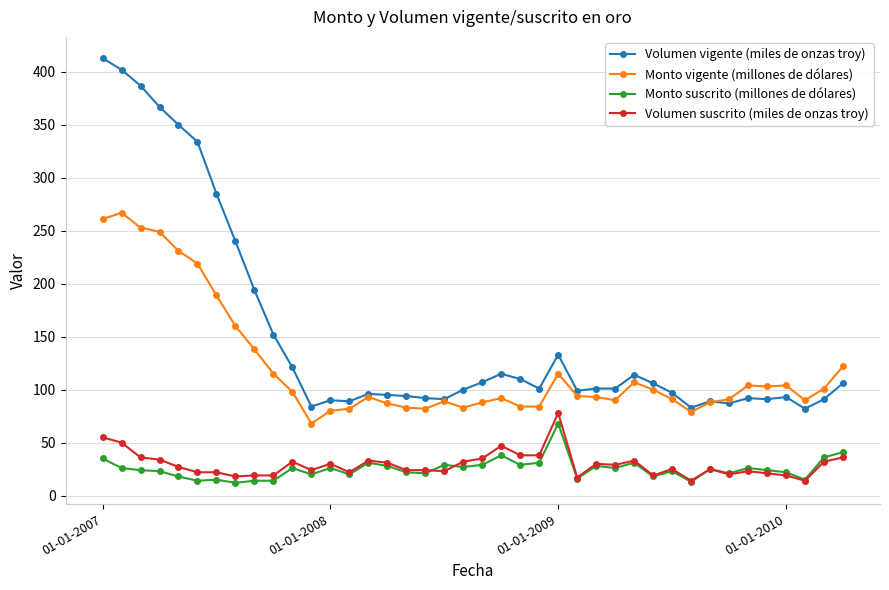

What is the difference between the second highest and second lowest values in the Volumen suscrito (miles de onzas troy) series?

41